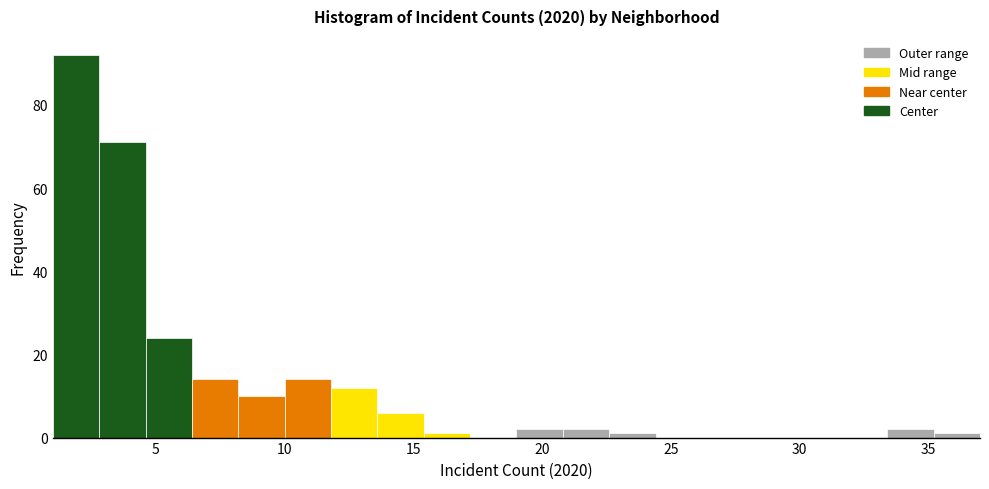

Read against the x-axis, roughly where is the centre of the tallest bar?

2.0